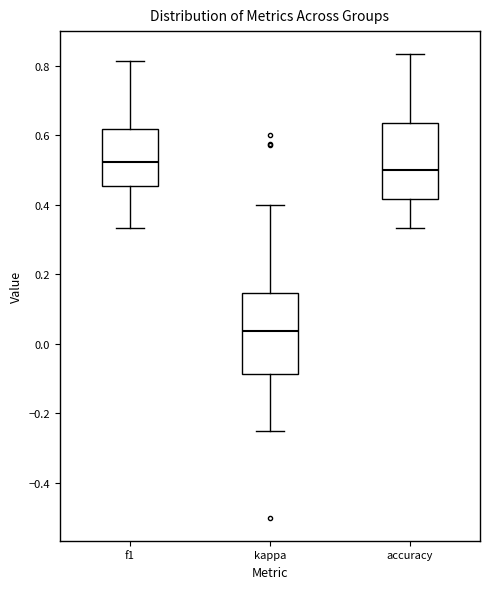

Reading left to right, transcribe this box plot: for each box, give where its median line is, the range the box spans, and where its two whiskers end, as read against the y-axis. The values are not printed on the chart, so give them approximately, as read against the axis.

f1: median 0.52, box 0.46 to 0.62, whiskers 0.34 to 0.82
kappa: median 0.04, box -0.08 to 0.14, whiskers -0.24 to 0.40
accuracy: median 0.50, box 0.42 to 0.64, whiskers 0.34 to 0.84